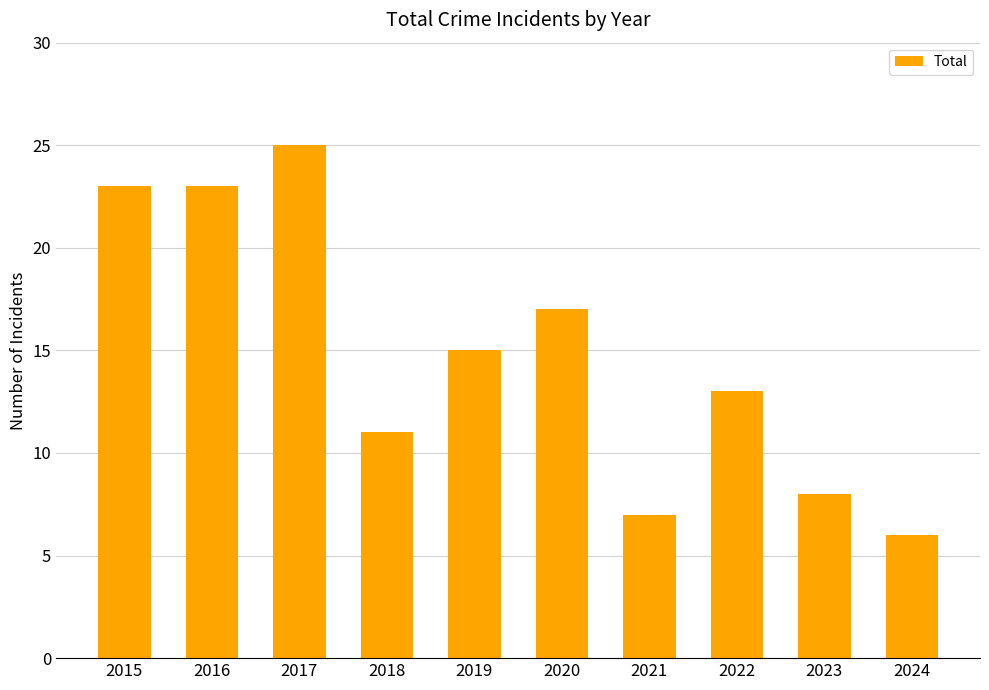

What is the value of the 10th bar from the left?

6